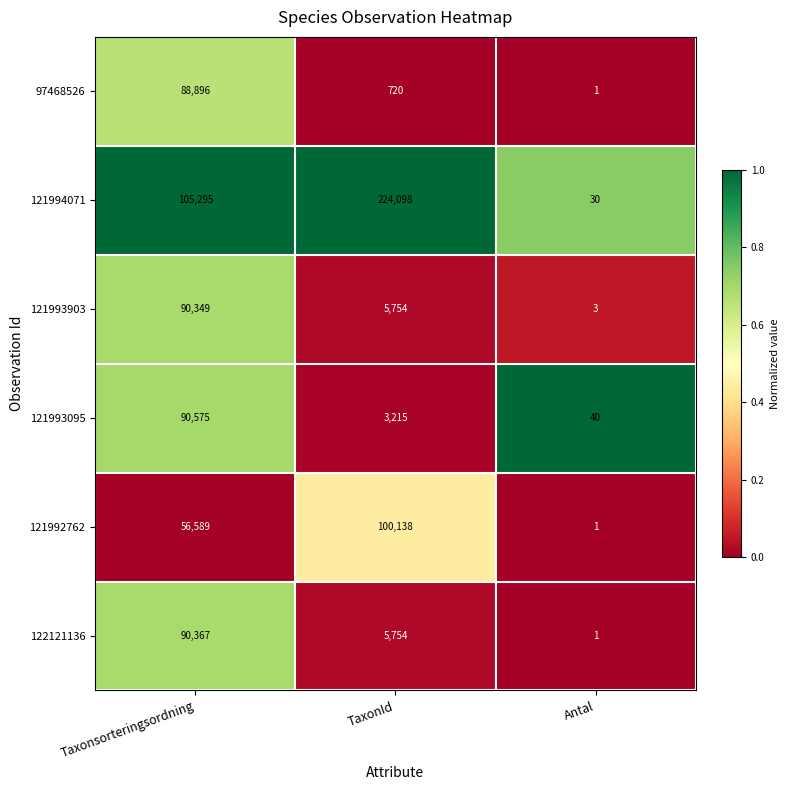

List the labels in order of 121993095 value, smallest first.

Antal, TaxonId, Taxonsorteringsordning